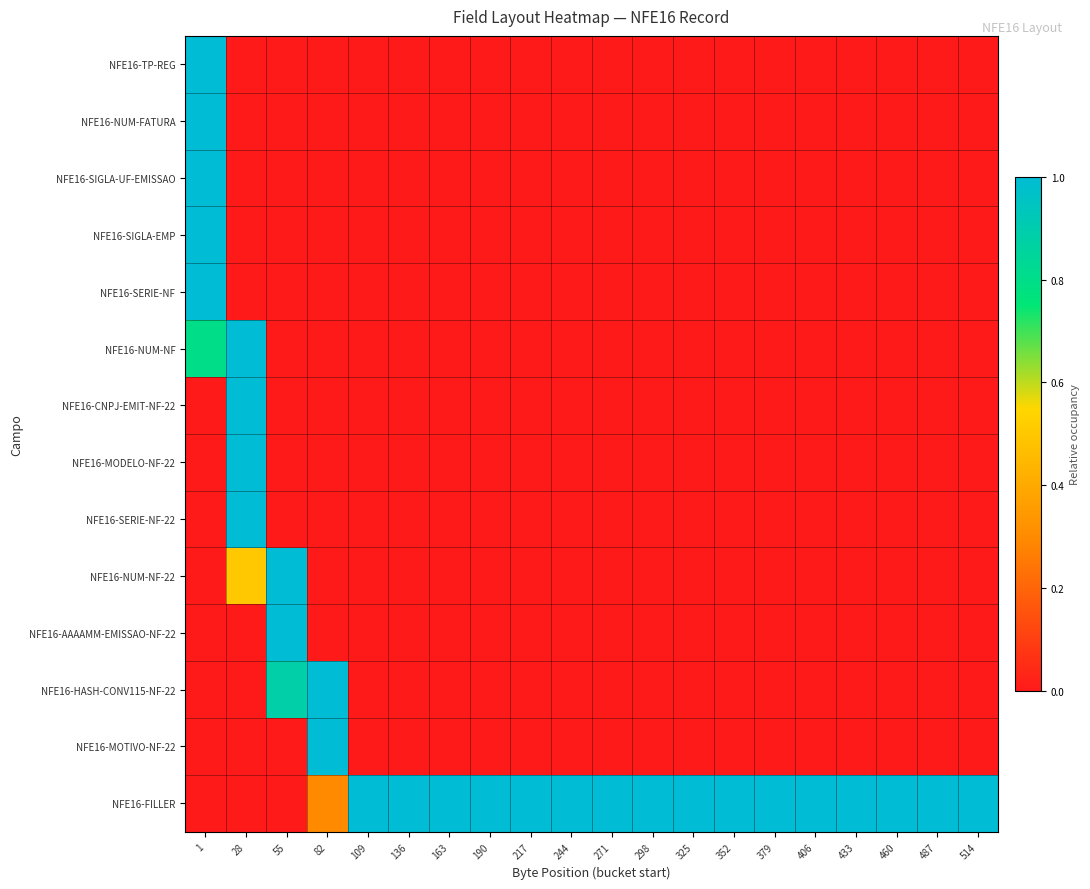

Which label corresponds to the largest value in the chart?

1